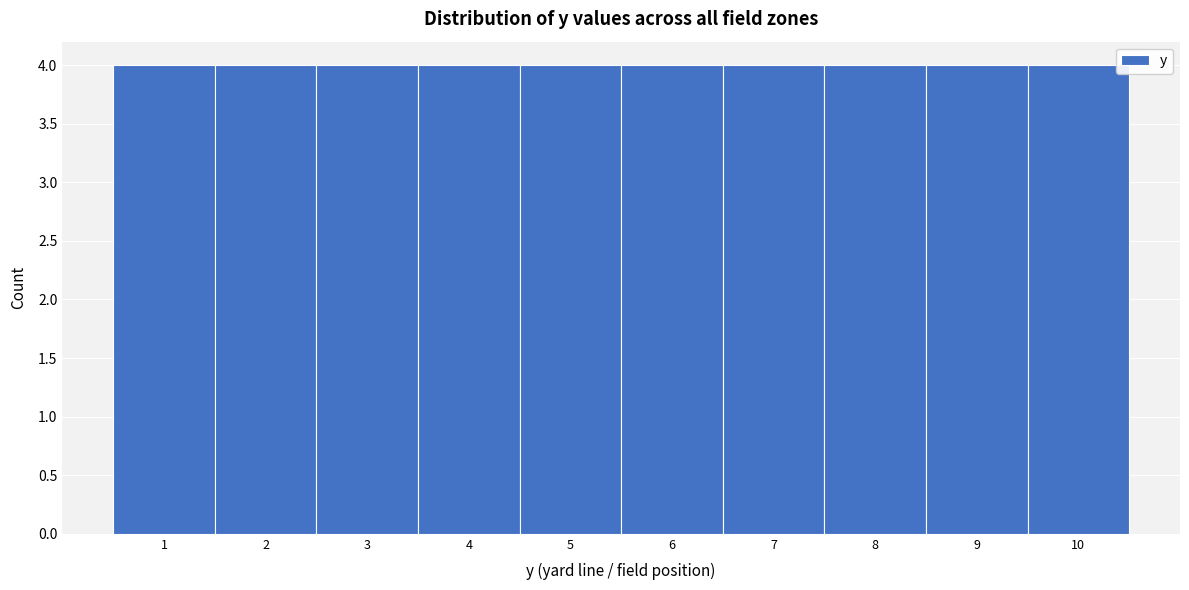

Reading left to right, list every bar in this chart as the range it spans on the x-axis followed by its height. The values are not printed on the chart, so give them approximately, as read against the axis.

0.5 to 1.5: 4
1.5 to 2.5: 4
2.5 to 3.5: 4
3.5 to 4.5: 4
4.5 to 5.5: 4
5.5 to 6.5: 4
6.5 to 7.5: 4
7.5 to 8.5: 4
8.5 to 9.5: 4
9.5 to 10.5: 4